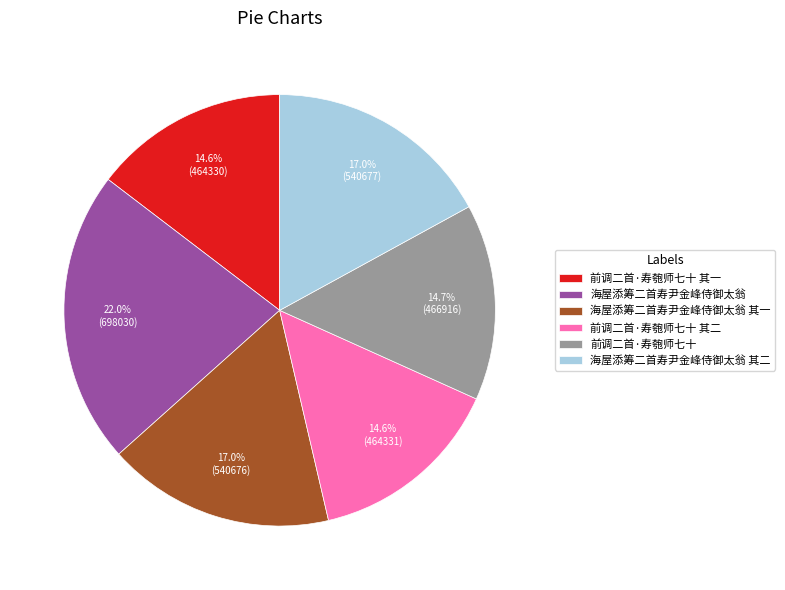

True or false: 海屋添筹二首寿尹金峰侍御太翁 其一 accounts for 17% of the total.

True